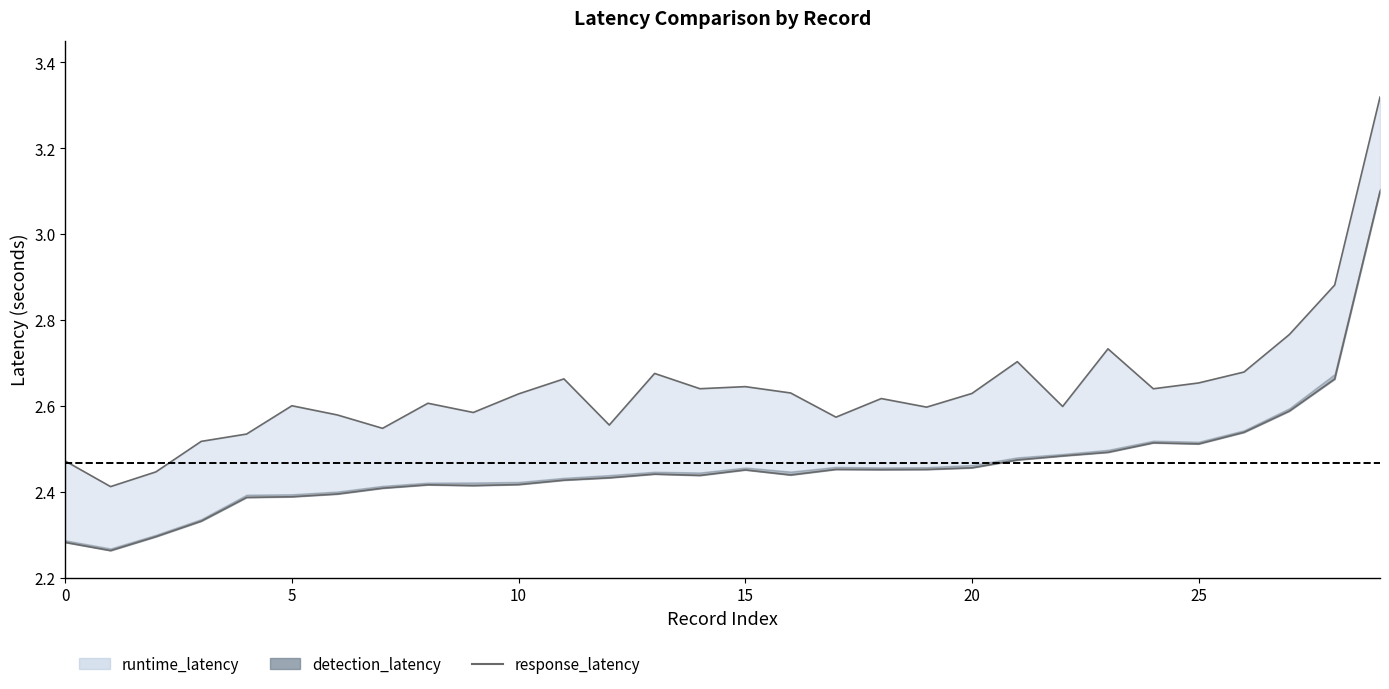

True or false: the data shows 2.4 at 10.

True